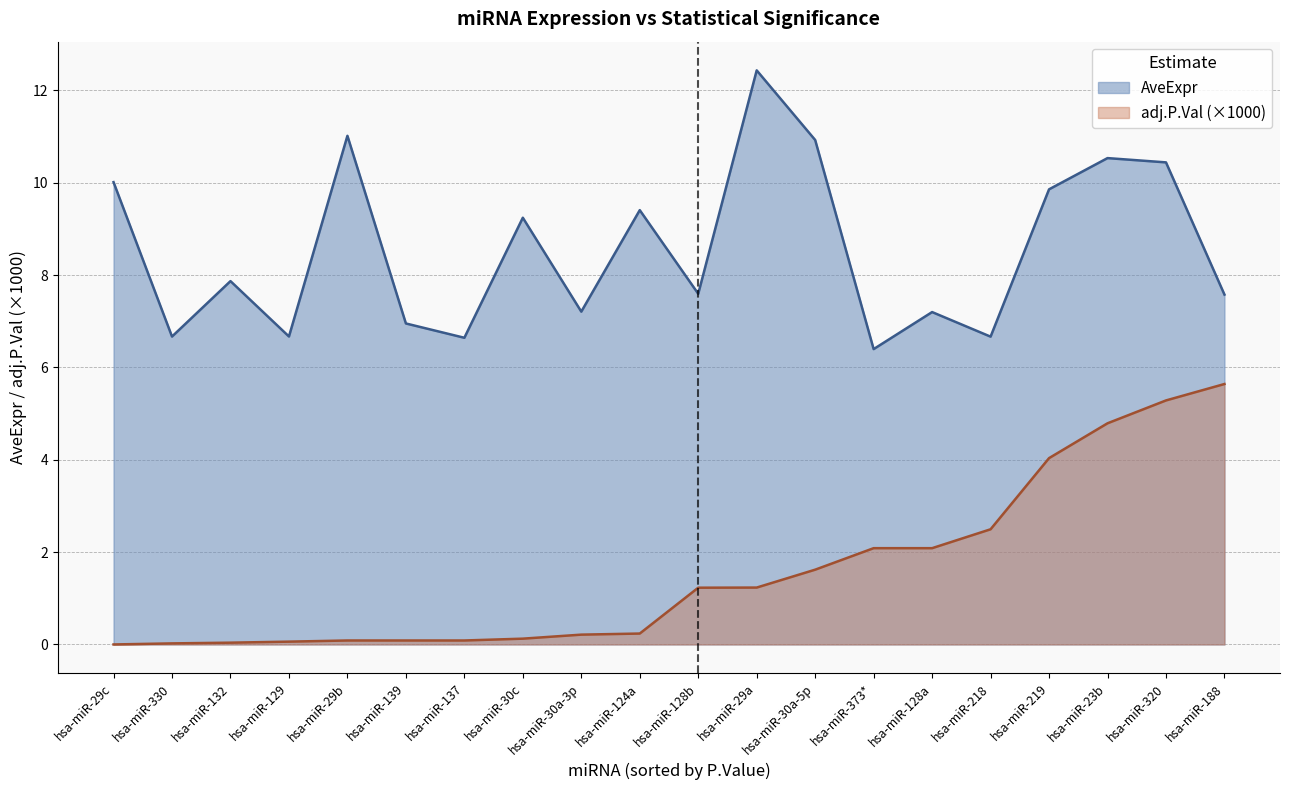

Between hsa-miR-128b and hsa-miR-320, which series saw the biggest shift?

adj.P.Val (×1000)